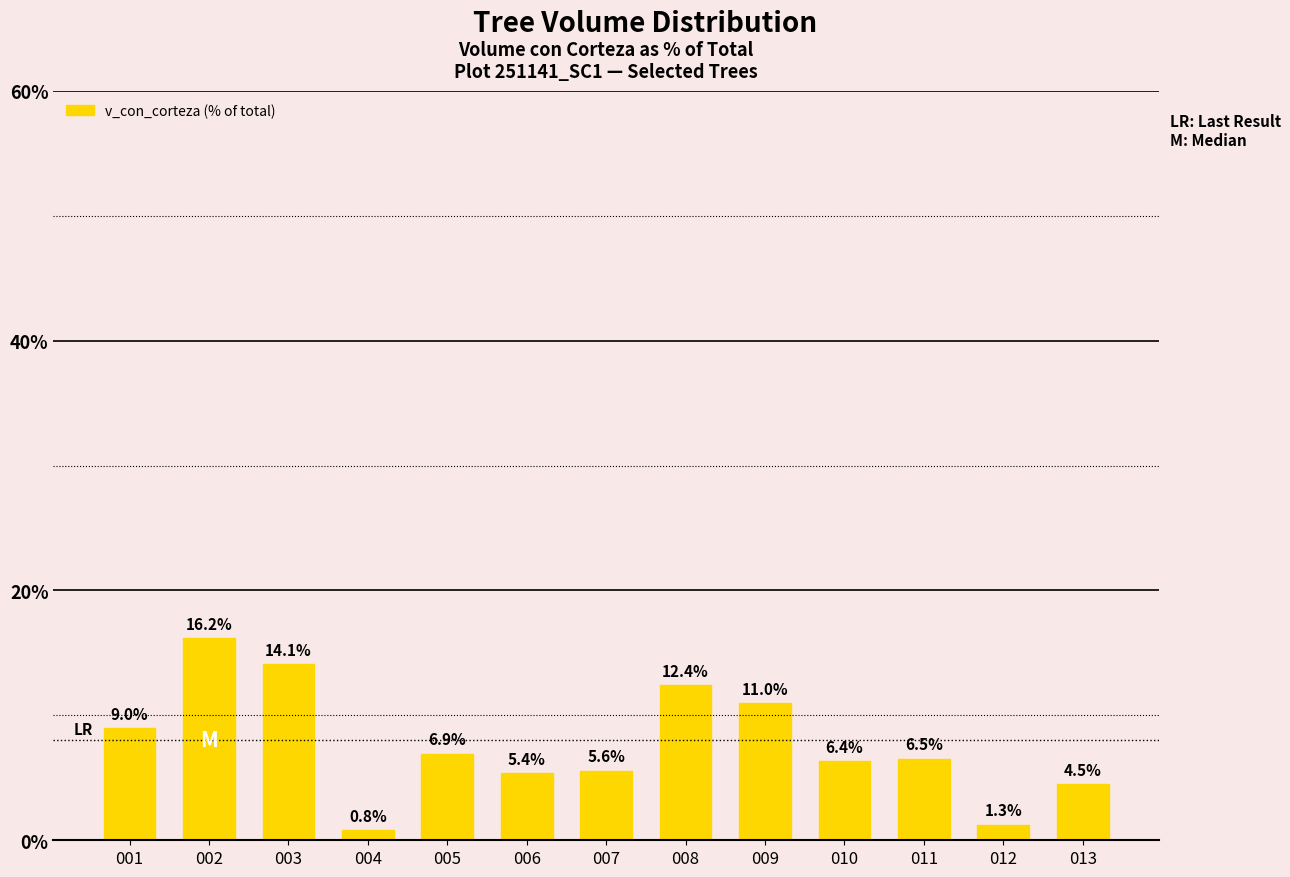

Reading right to left, list all the values displayed in this chart.

013=4.5	012=1.3	011=6.5	010=6.4	009=11.0	008=12.4	007=5.6	006=5.4	005=6.9	004=0.8	003=14.1	002=16.2	001=9.0